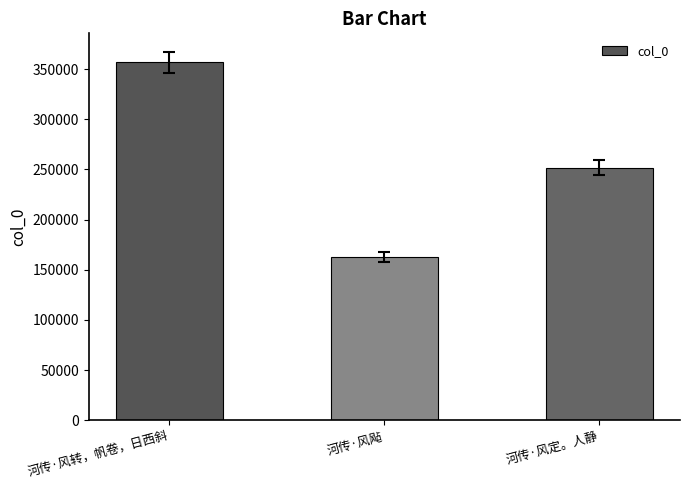

Reading left to right, list all the values displayed in this chart.

356501	162494	251762